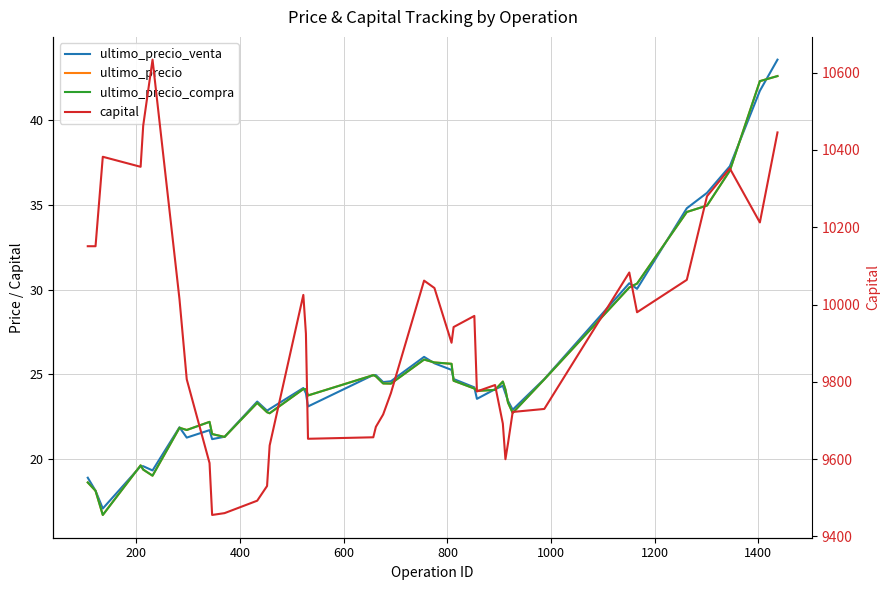

True or false: capital and ultimo_precio_compra intersect in this chart.

False